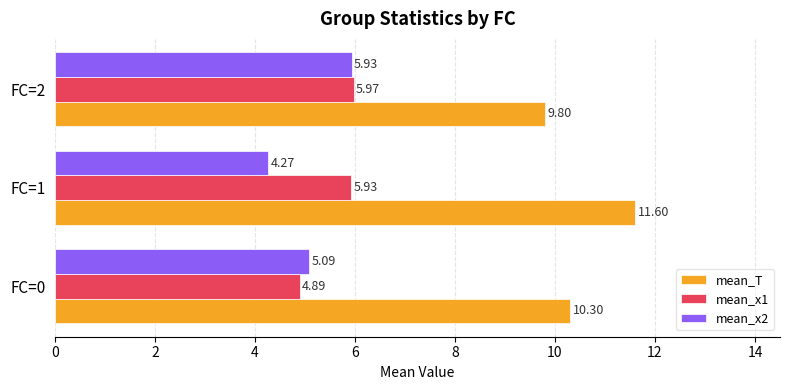

How many mean_T values are between 9 and 11?

2